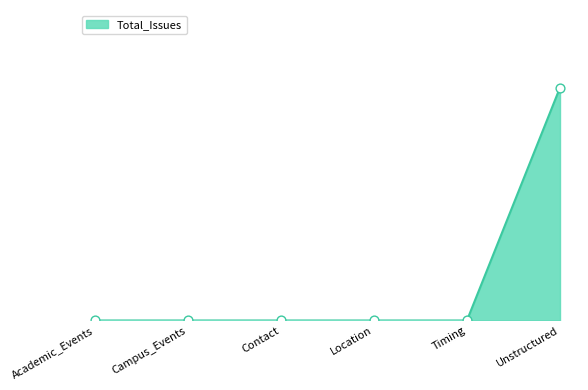

Is this an area chart (filled region under the line)?

Yes